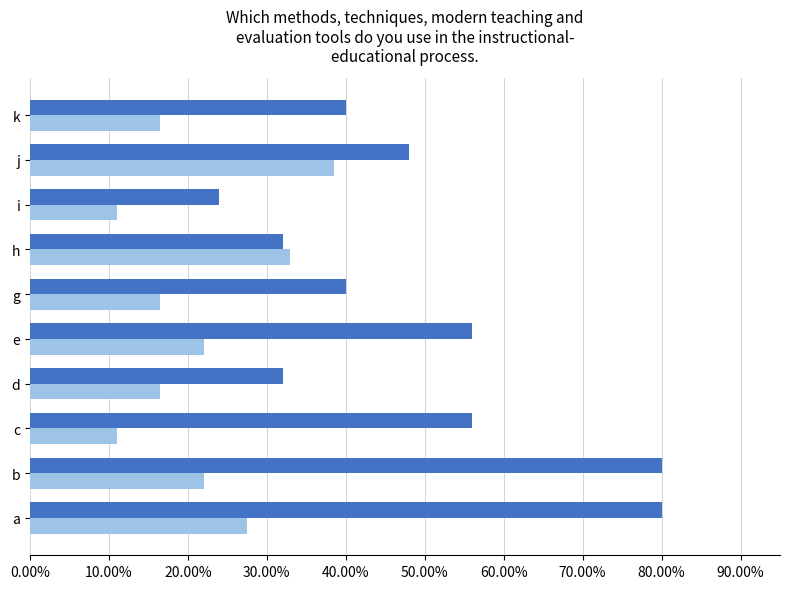

The series_1 series shows 0.3 at e. True or false?

False